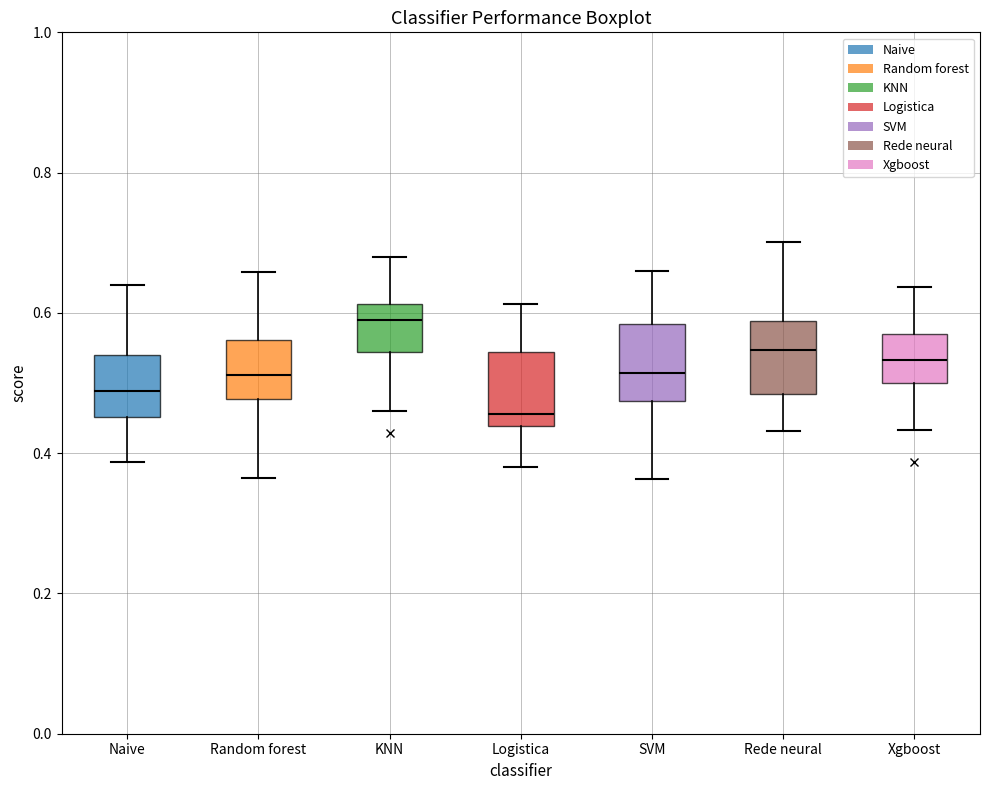

Which box's median line is the lowest?

Logistica